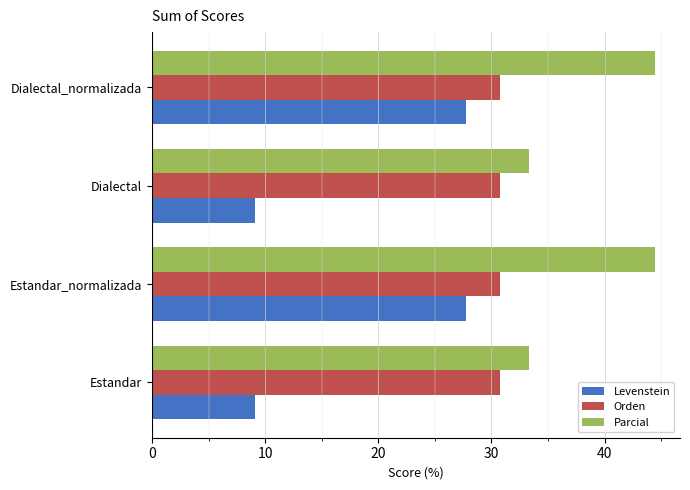

Is the value of Orden at Dialectal_normalizada greater than the value of Levenstein at Dialectal?

Yes